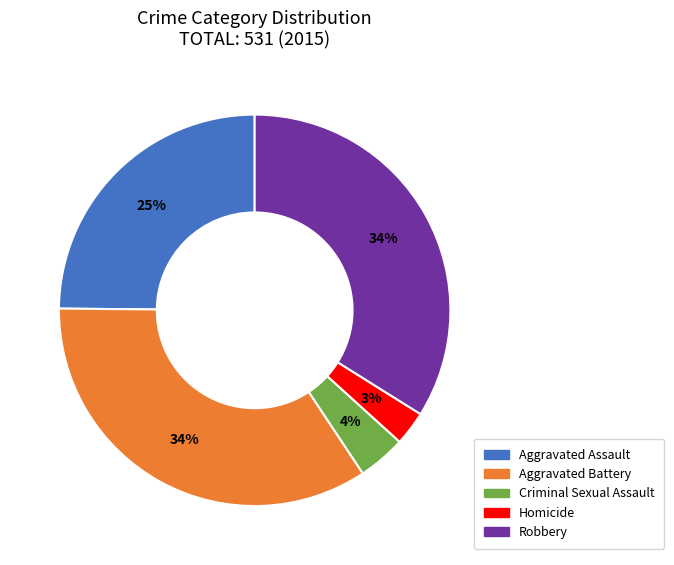

What is the smallest slice in the pie chart?

Homicide